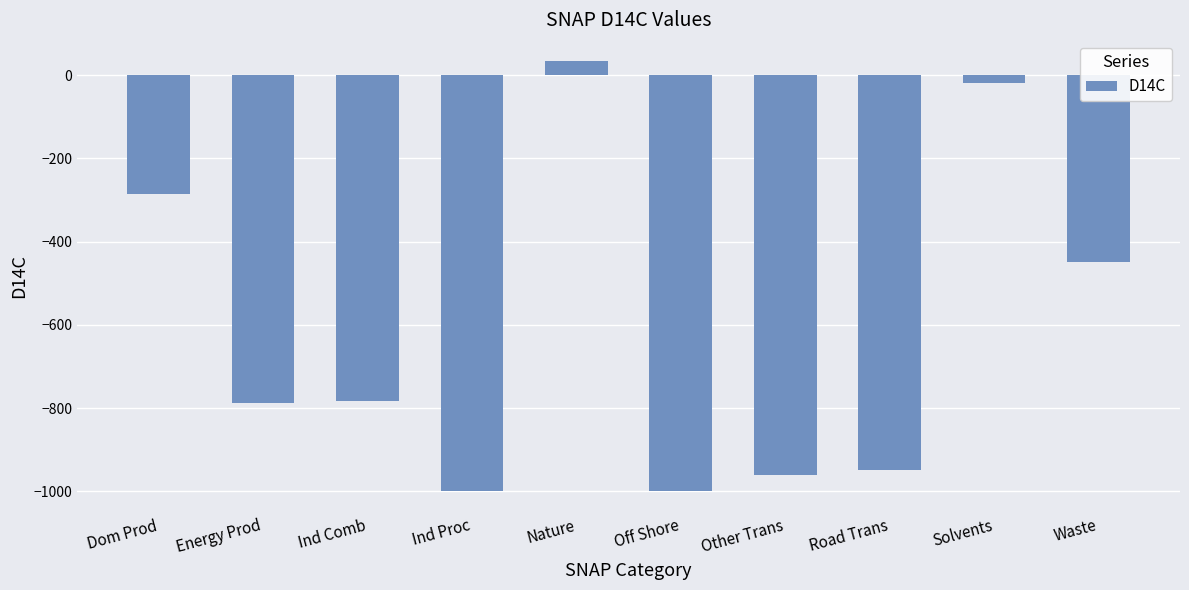

What is the change in value from Solvents to Waste?

-430.1